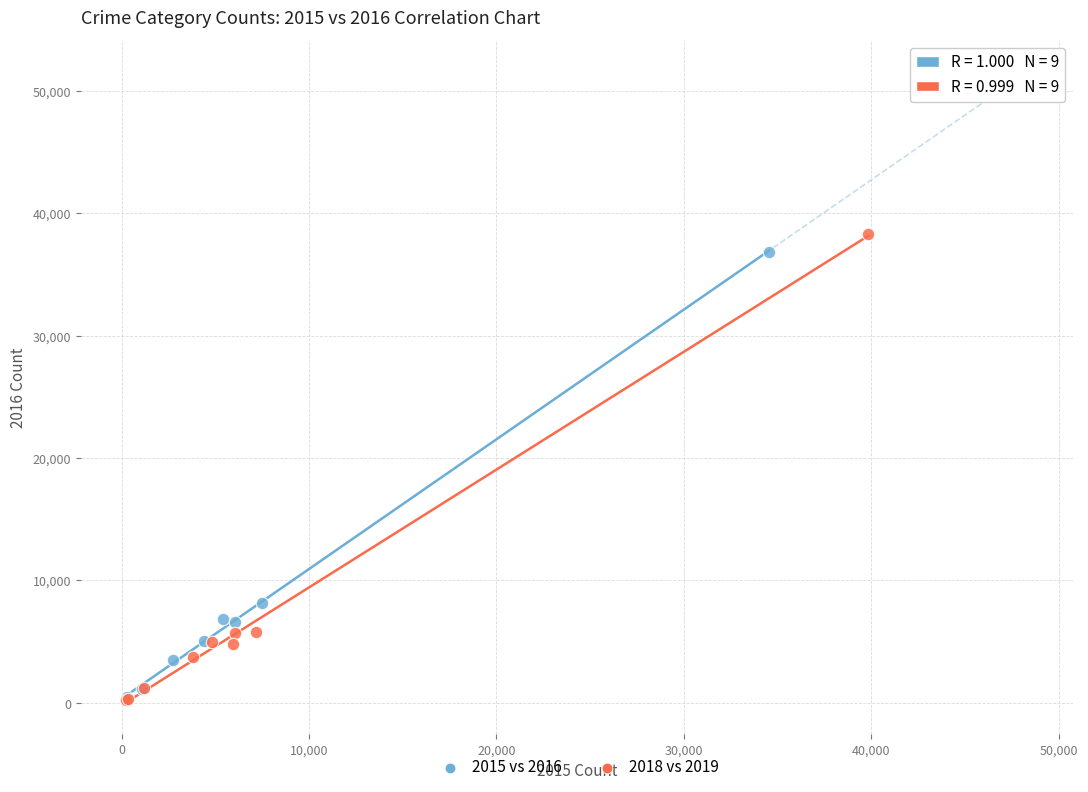

Which series has the widest spread of Y values?

2018 vs 2019